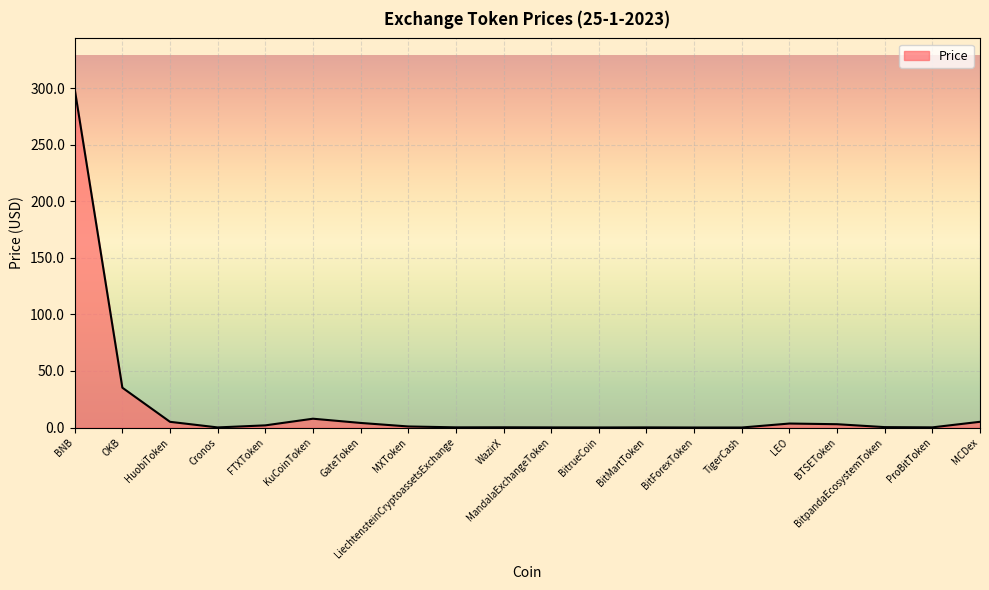

What is the difference between the values at BitrueCoin and WazirX?

0.2